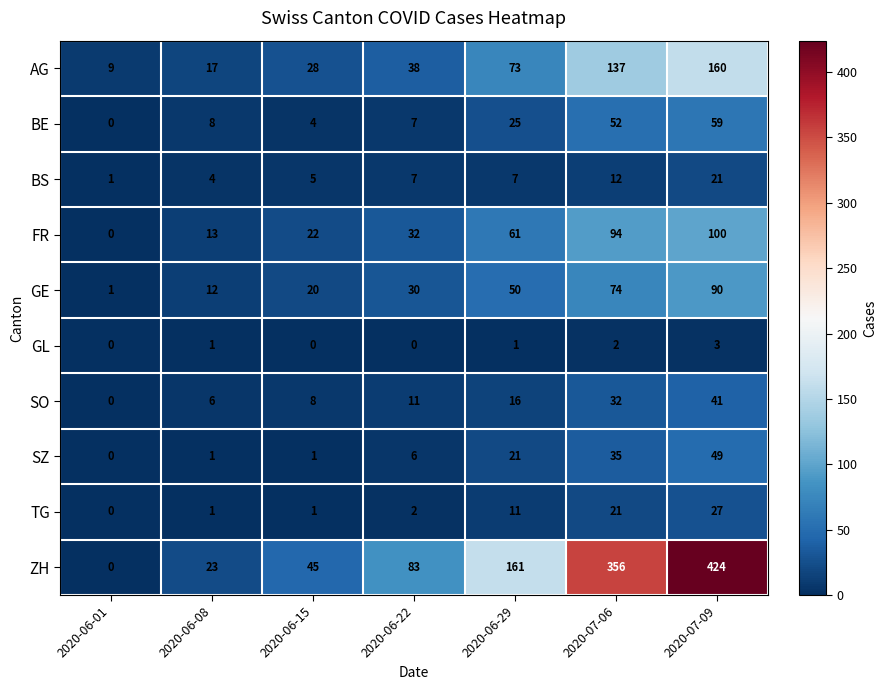

At which label is BE closest to 29?

2020-06-29